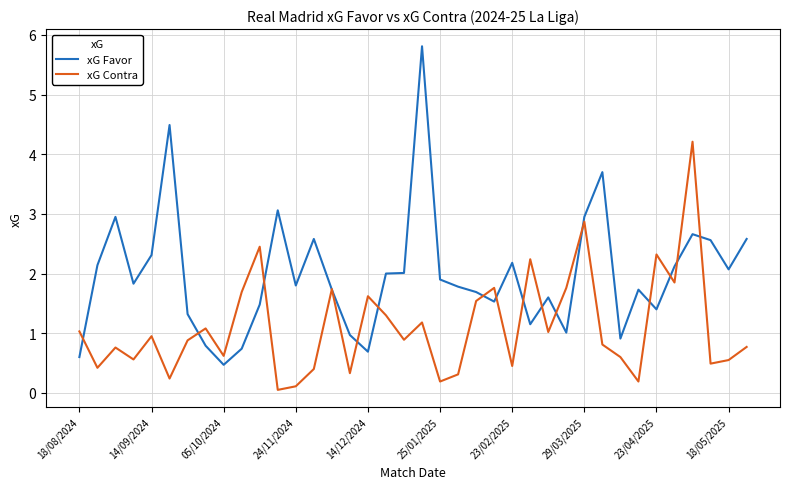

Which series has the largest total across all categories?

xG Favor